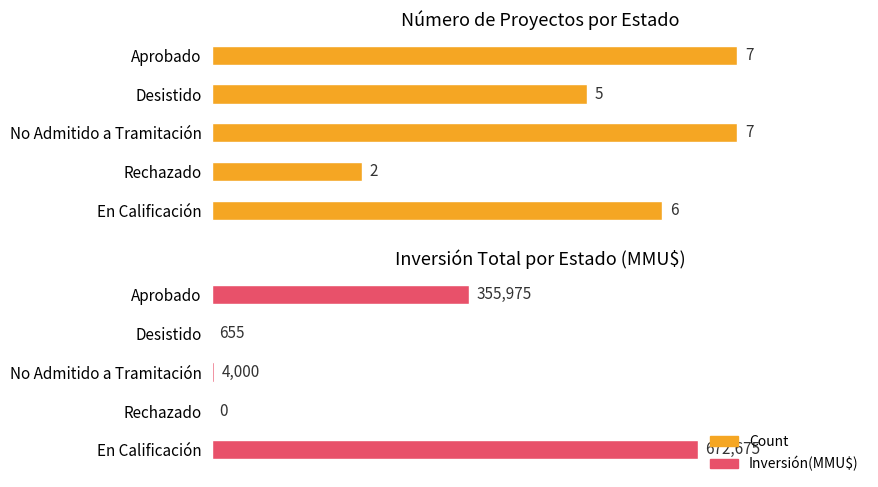

What is the total value across all series at Rechazado?

2